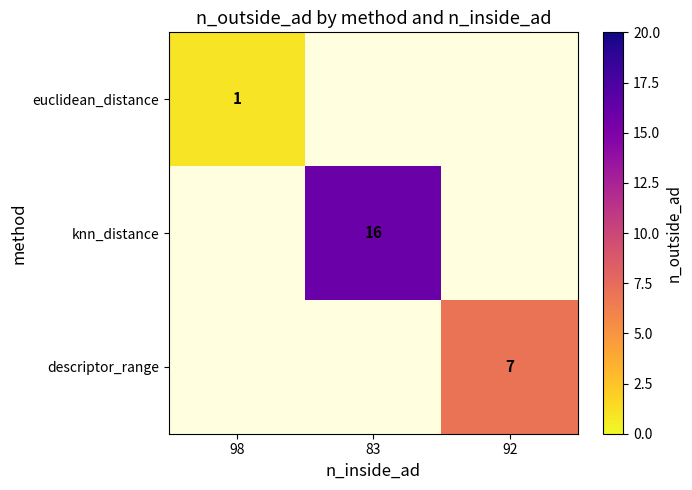

The descriptor_range series shows 7 at 92. True or false?

True